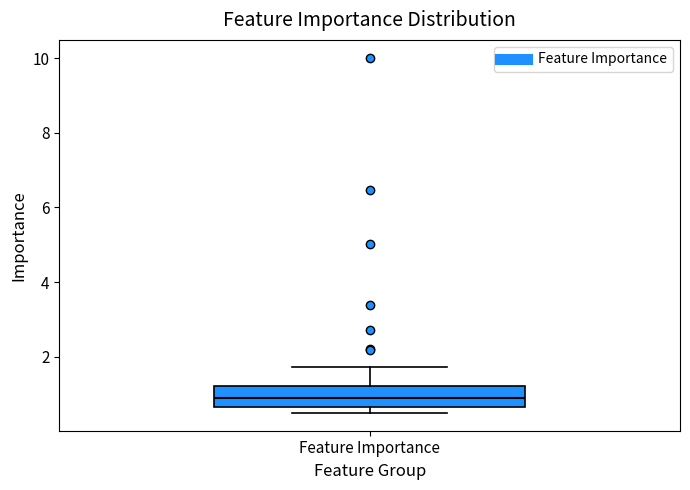

Transcribe this box plot: give where the median line is, the range the box spans, and where the two whiskers end, as read against the y-axis. The values are not printed on the chart, so give them approximately, as read against the axis.

median 1.0, box 0.6 to 1.2, whiskers 0.4 to 1.8